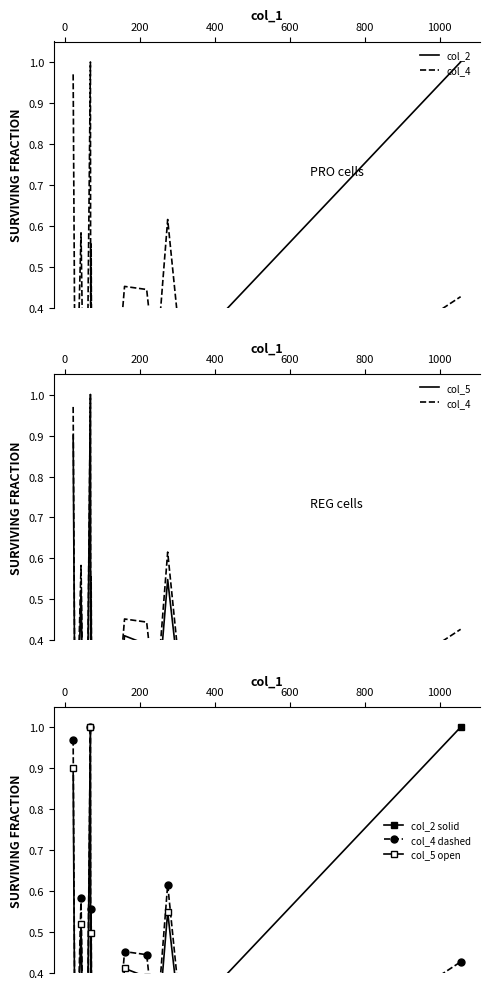

What is the difference between the second highest and second lowest values in the col_5 series?

0.9